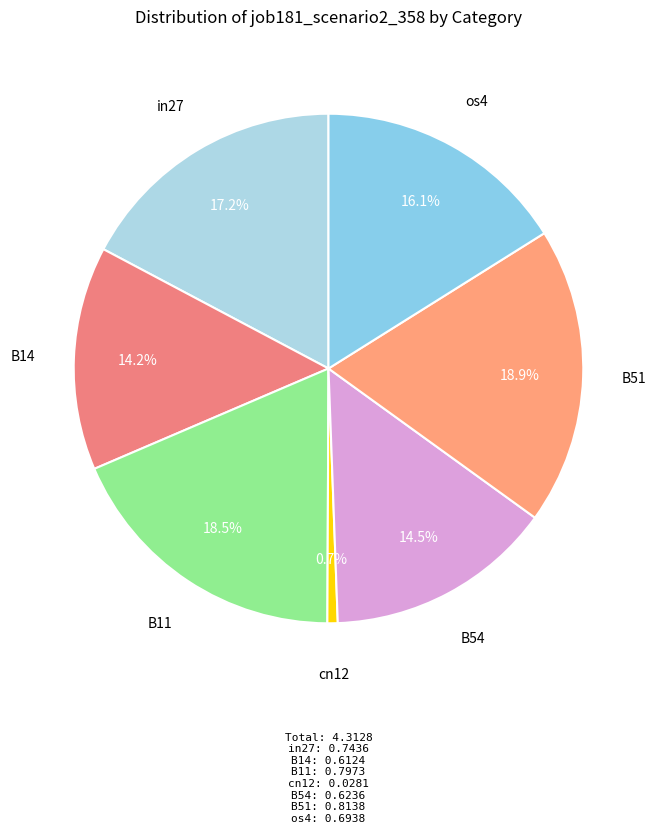

Which category has the smallest portion of the pie?

cn12